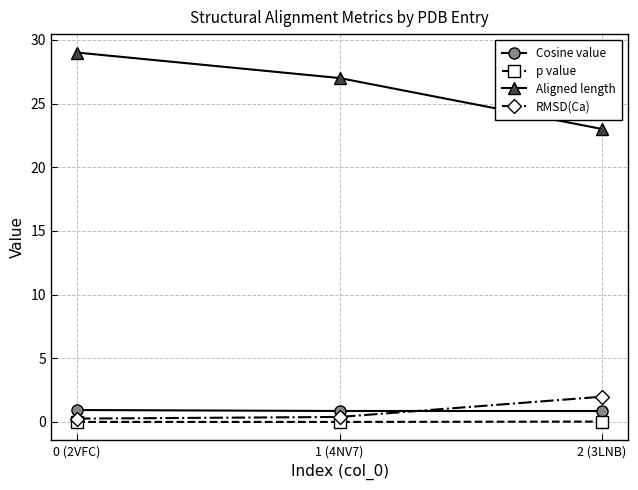

The RMSD(Ca) series shows 0.4 at 1 (4NV7). True or false?

True